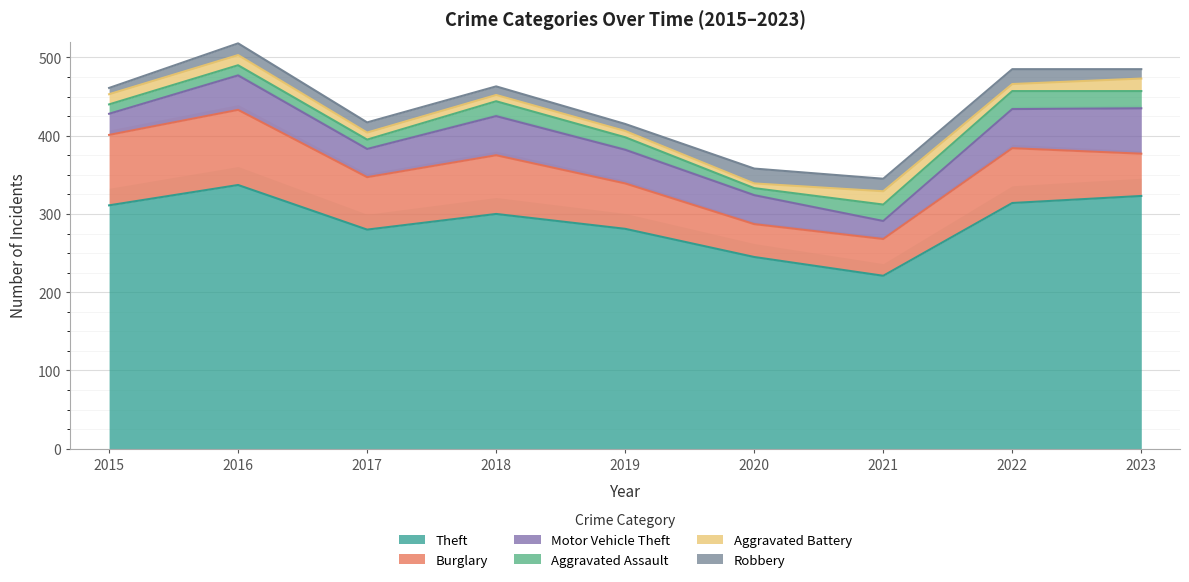

True or false: Robbery has a value of 16 at 2021.

True